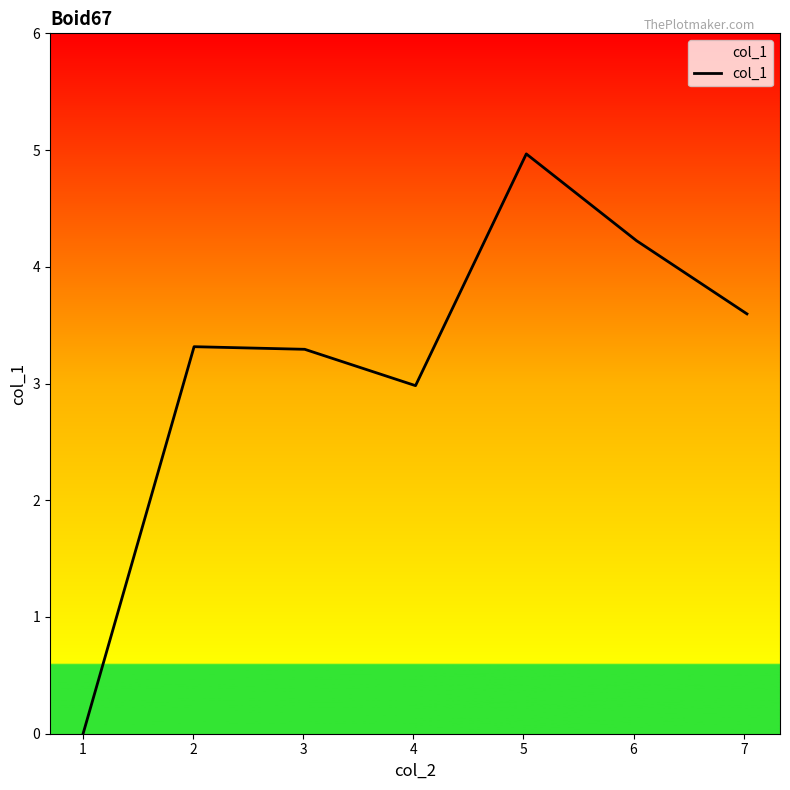

What is the average value?

3.2